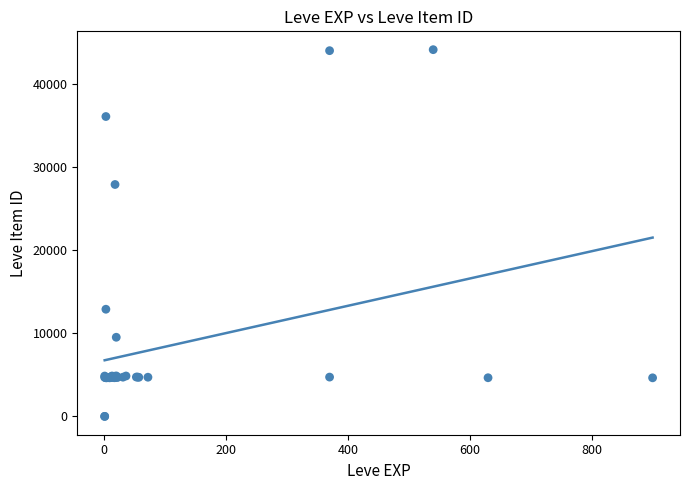

What Y value in the scatter plot is closest to 22048?

27884